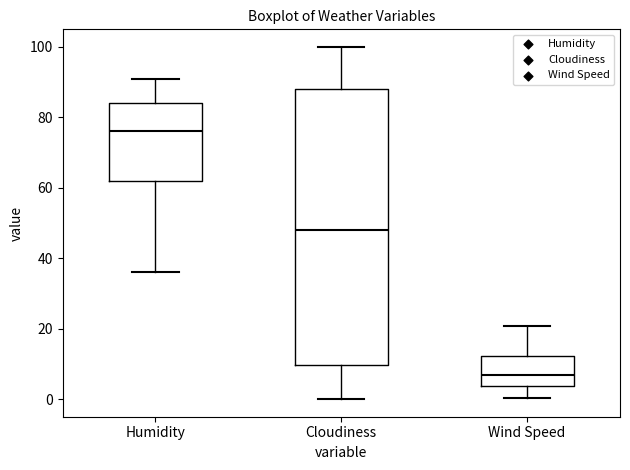

Which box's median line is the highest?

Humidity